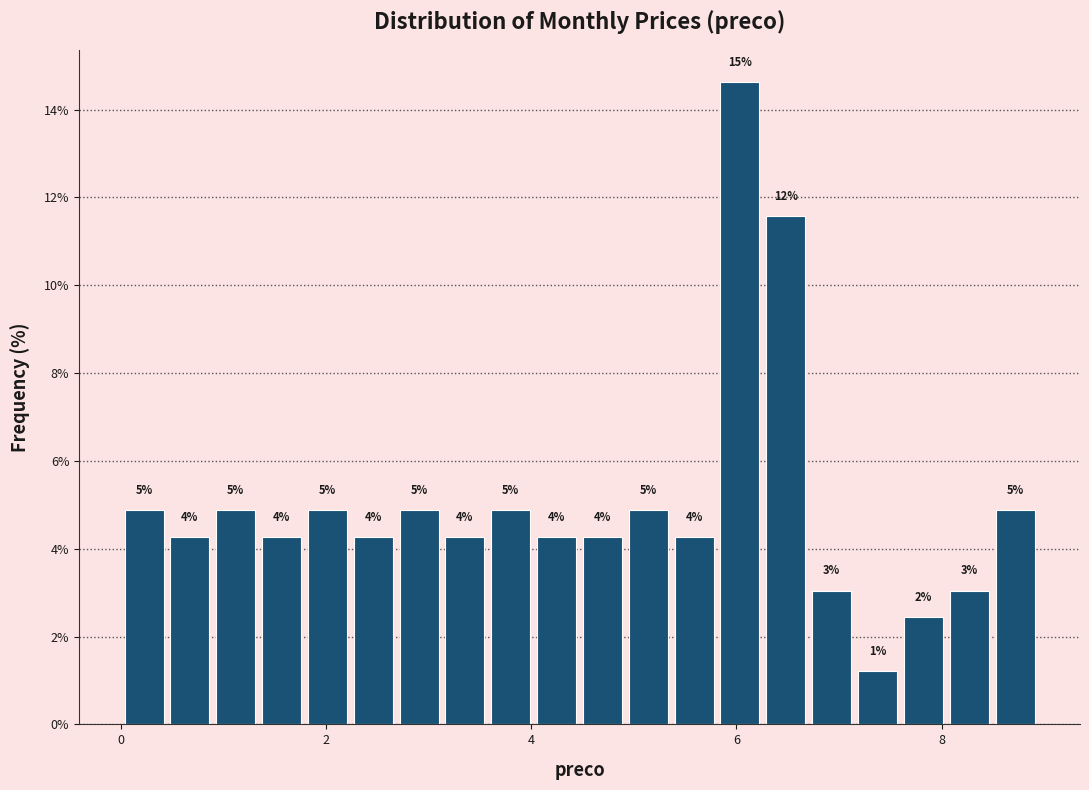

Around what value on the x-axis is the tallest bar? Give the approximate position of its centre, as read against the axis.

6.0